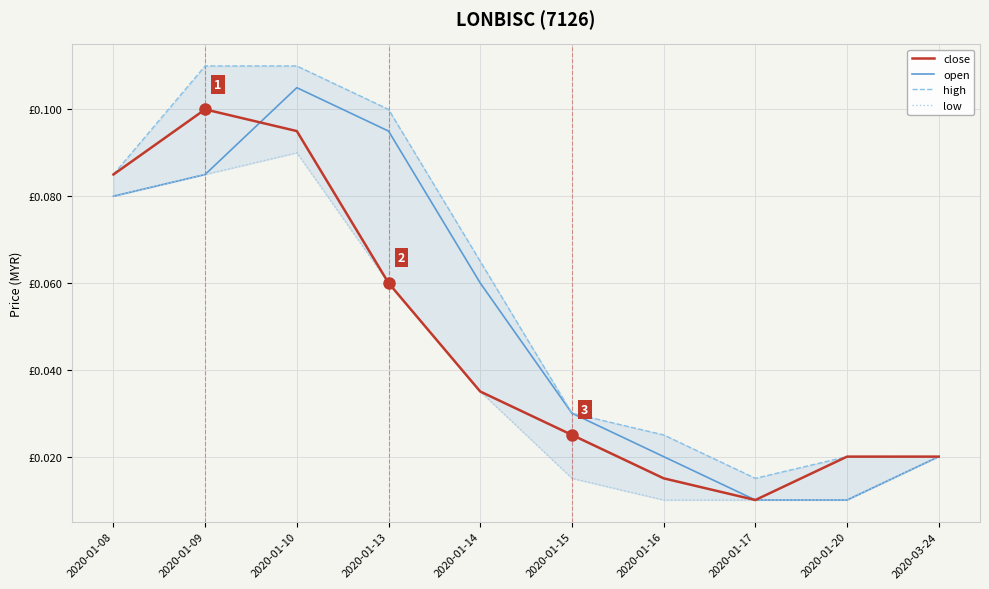

What is the sum of all low values?

0.4